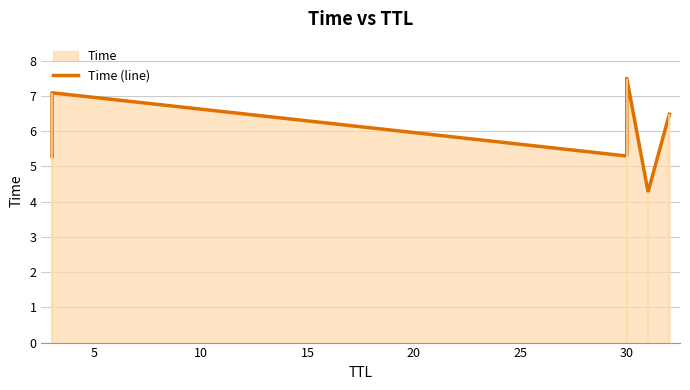

How many lines are shown in the chart?

1